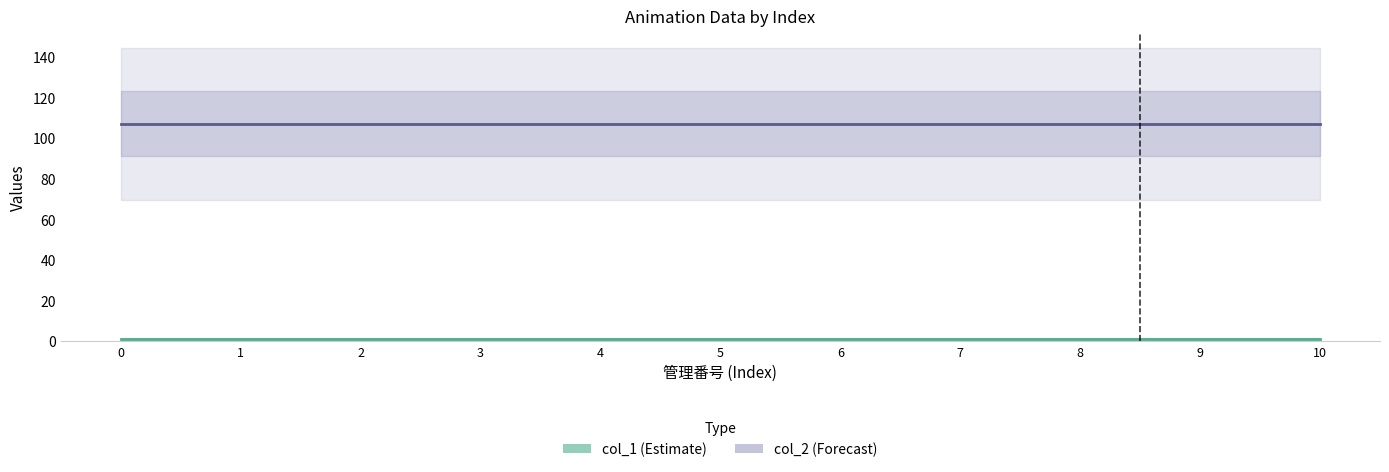

True or false: col_2 and col_1 intersect in this chart.

False